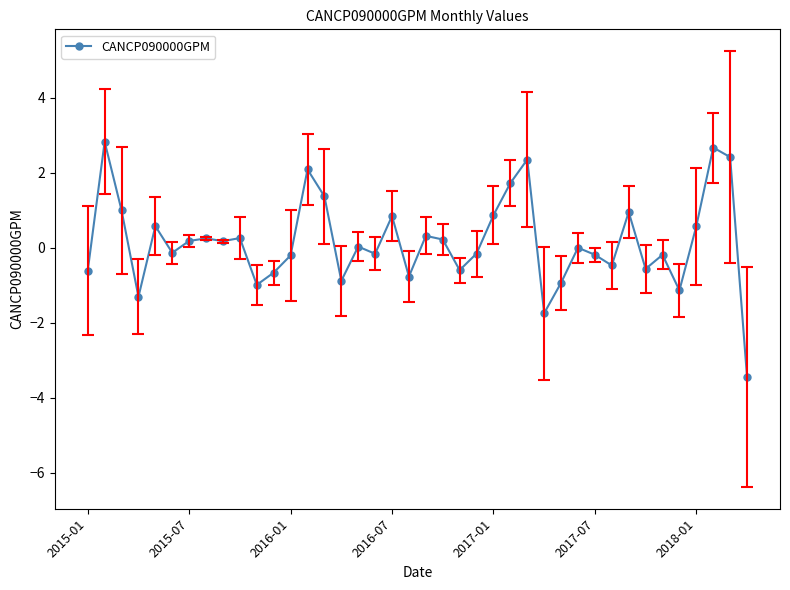

What is the smallest value displayed?

-3.4